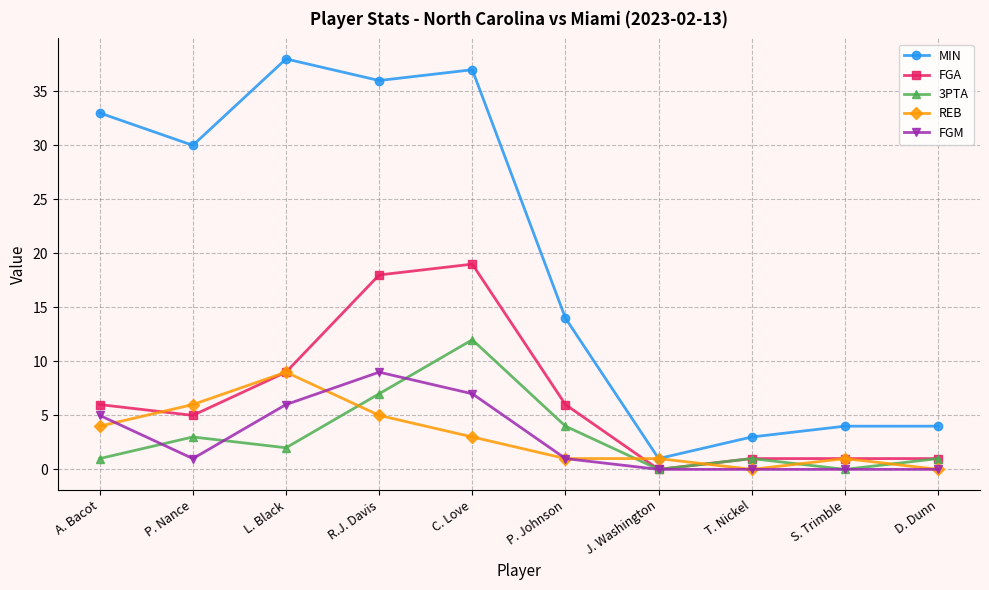

Is this an area chart (filled region under the line)?

No